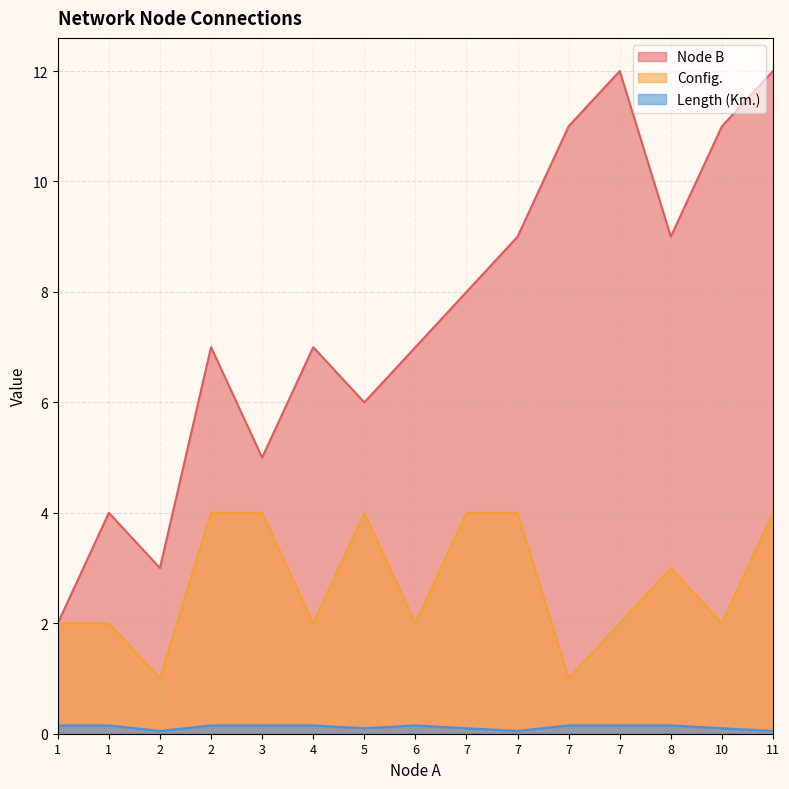

Between 7 and 5, which is larger?

7